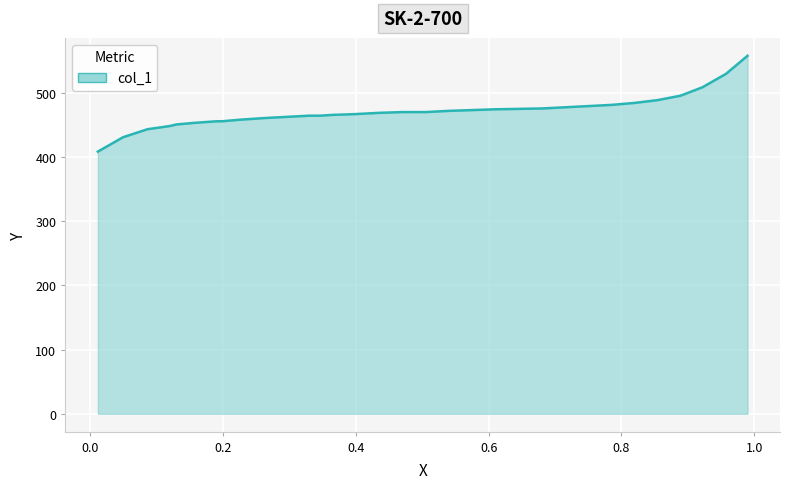

Does the chart display data point markers on the line(s)?

No